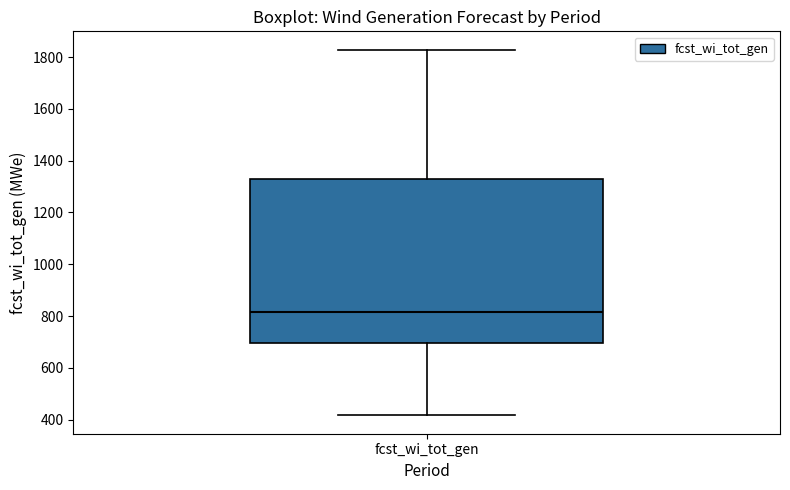

Where does the upper whisker of the box for fcst_wi_tot_gen end on the y-axis? The values are not printed on the chart, so give them approximately, as read against the axis.

1820